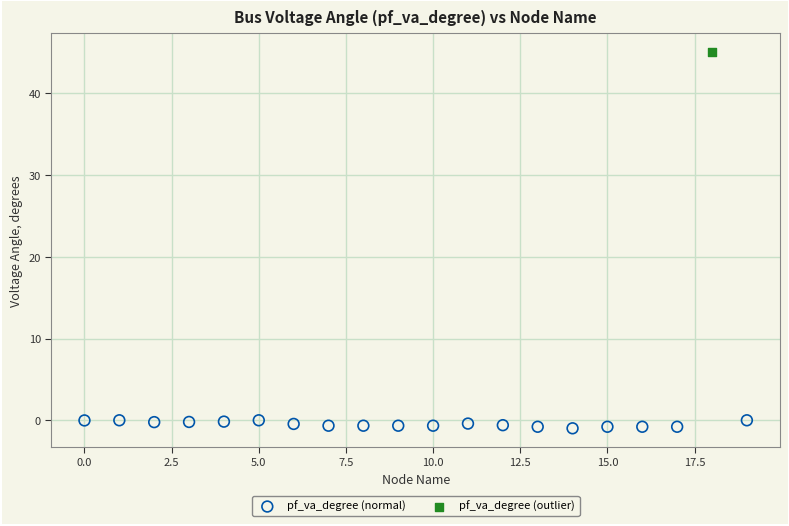

What are all the series names shown in the legend?

pf_va_degree (normal), pf_va_degree (outlier)